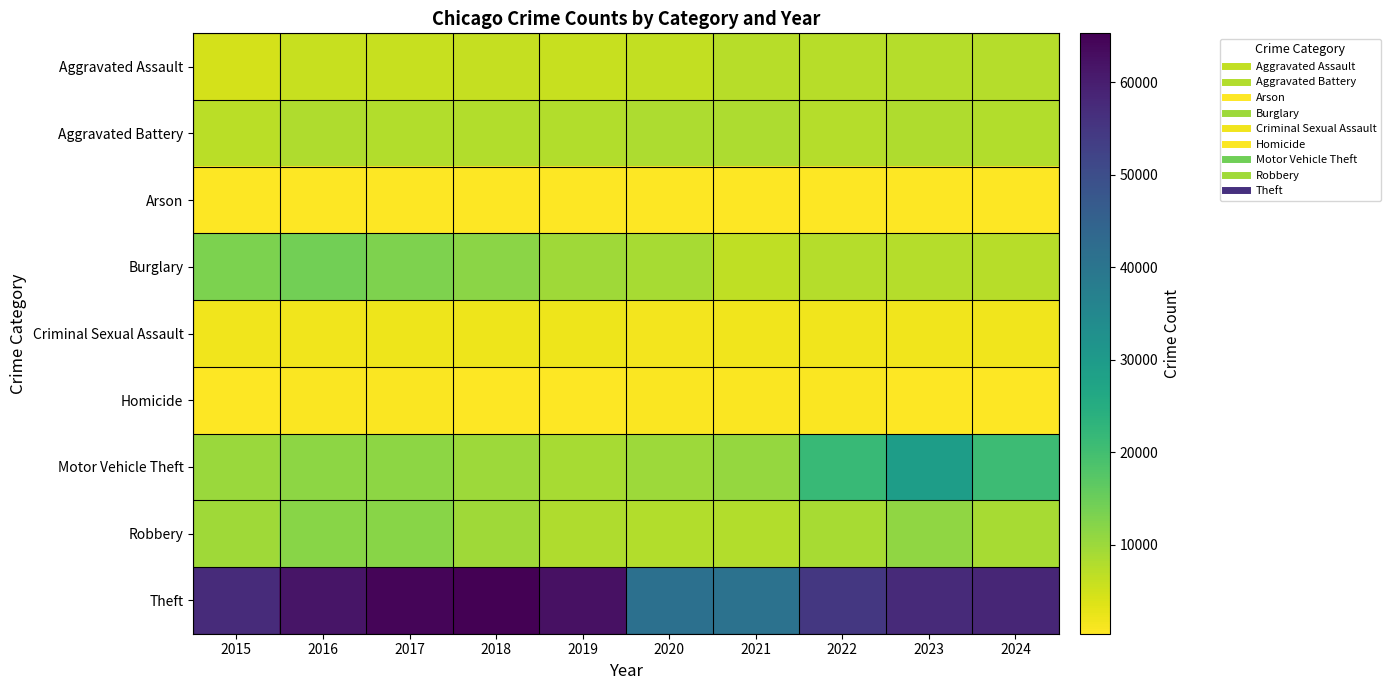

Reading left to right, what are all the values shown in this chart?

Aggravated Assault: 2015=4480	2016=5713	2017=5793	2018=6002	2019=5841	2020=6265	2021=7242	2022=7280	2023=7712	2024=7601
Aggravated Battery: 2015=7019	2016=8085	2017=7845	2018=7735	2019=7858	2020=8321	2021=8347	2022=7491	2023=8078	2024=7865
Arson: 2015=448	2016=515	2017=444	2018=373	2019=376	2020=588	2021=529	2022=422	2023=513	2024=460
Burglary: 2015=13184	2016=14289	2017=13001	2018=11747	2019=9638	2020=8758	2021=6662	2022=7593	2023=7481	2024=7267
Criminal Sexual Assault: 2015=1705	2016=1856	2017=1979	2018=2042	2019=1920	2020=1494	2021=1746	2022=1811	2023=1846	2024=1654
Homicide: 2015=496	2016=786	2017=672	2018=588	2019=499	2020=787	2021=804	2022=725	2023=626	2024=564
Motor Vehicle Theft: 2015=10068	2016=11285	2017=11380	2018=9985	2019=8978	2020=9959	2021=10605	2022=21466	2023=29251	2024=20835
Robbery: 2015=9638	2016=11960	2017=11880	2018=9681	2019=7995	2020=7855	2021=7920	2022=8963	2023=11053	2024=8756
Theft: 2015=57352	2016=61623	2017=64386	2018=65290	2019=62496	2020=41343	2021=40819	2022=54888	2023=57467	2024=58238